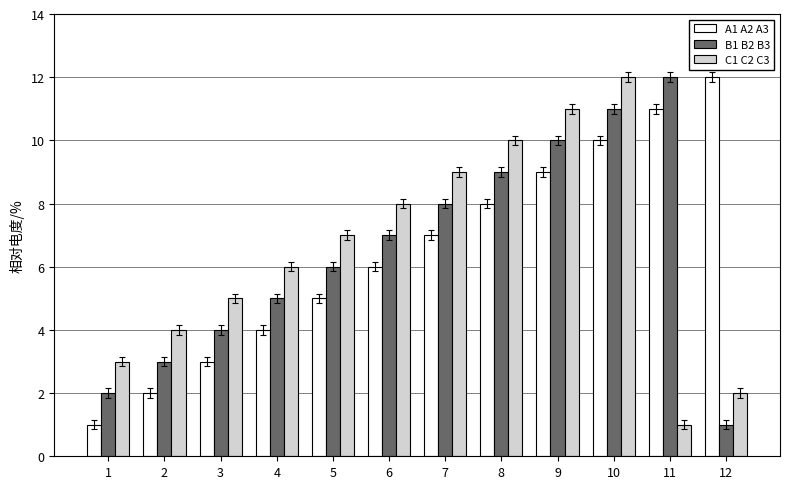

What are all the series names shown in the legend?

A1 A2 A3, B1 B2 B3, C1 C2 C3